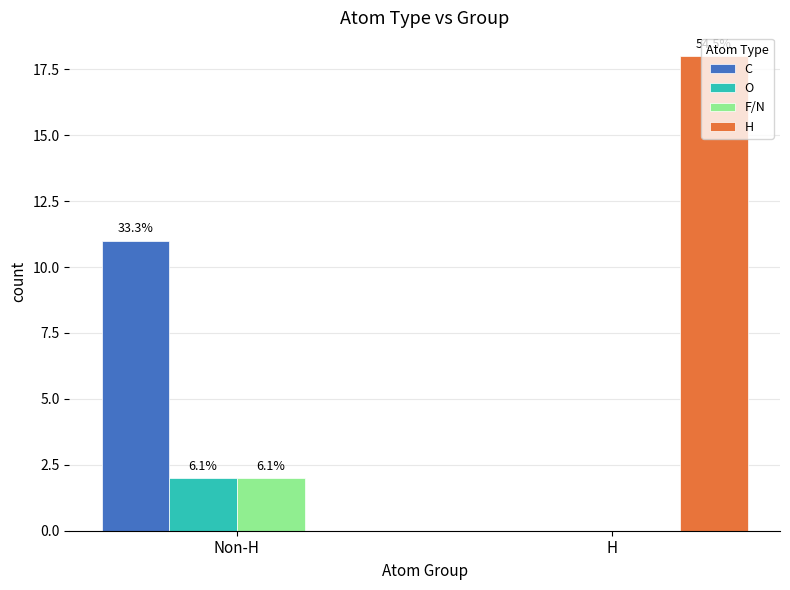

Reading right to left, list all the values displayed in this chart.

C: H=0	Non-H=11
O: H=0	Non-H=2
F/N: H=0	Non-H=2
H: H=18	Non-H=0